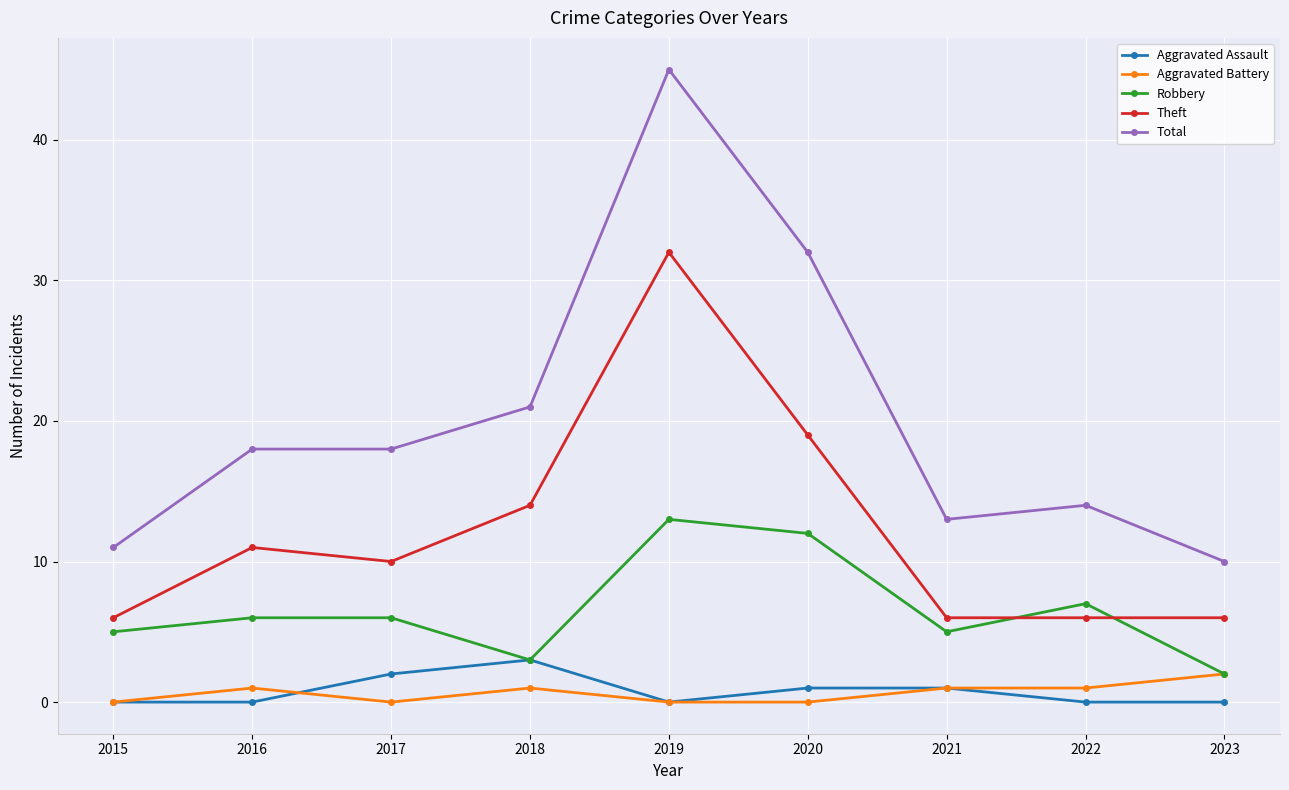

What is the value of the Robbery point at the 4th from the left?

3